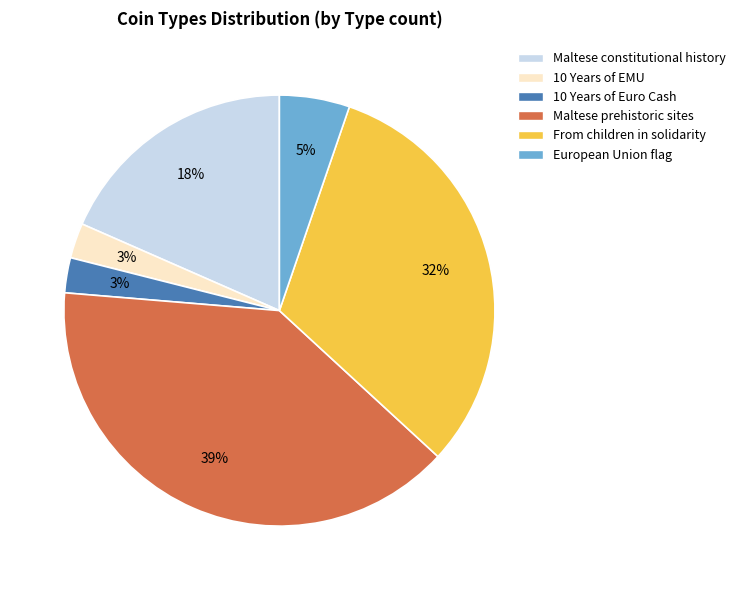

To the nearest percent, what is the difference between the Maltese prehistoric sites and Maltese constitutional history slice percentages?

21%